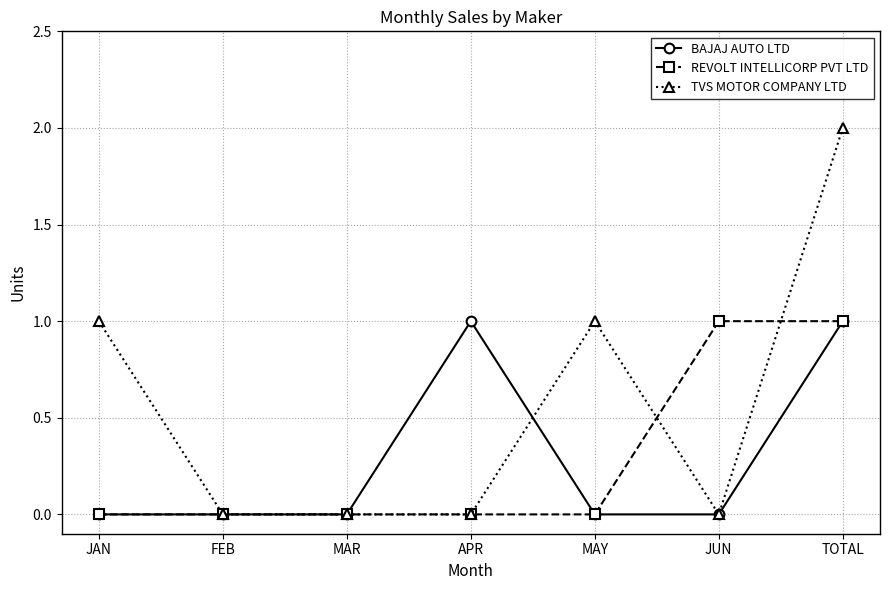

What are all the series names shown in the legend?

BAJAJ AUTO LTD, REVOLT INTELLICORP PVT LTD, TVS MOTOR COMPANY LTD